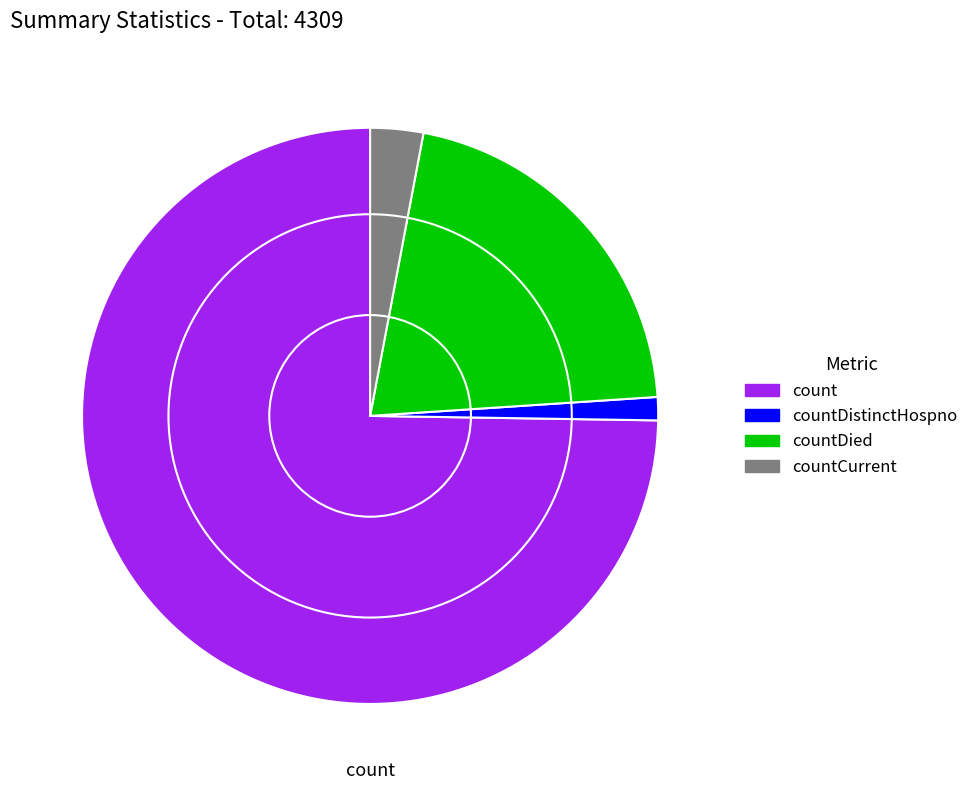

Is it true that countDied is 6% of the pie?

False